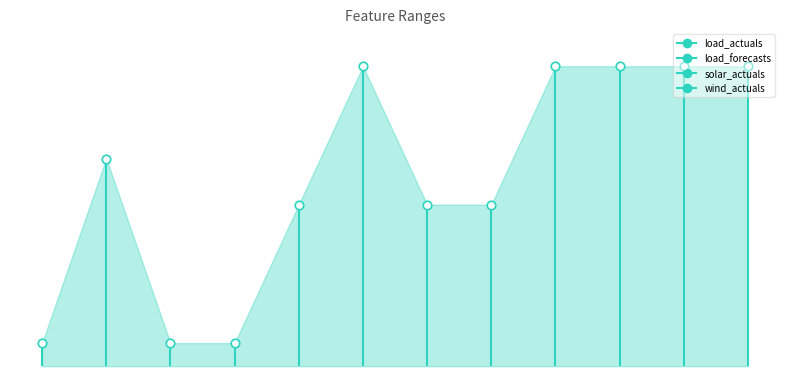

Which series contains the lowest Y value?

load_actuals